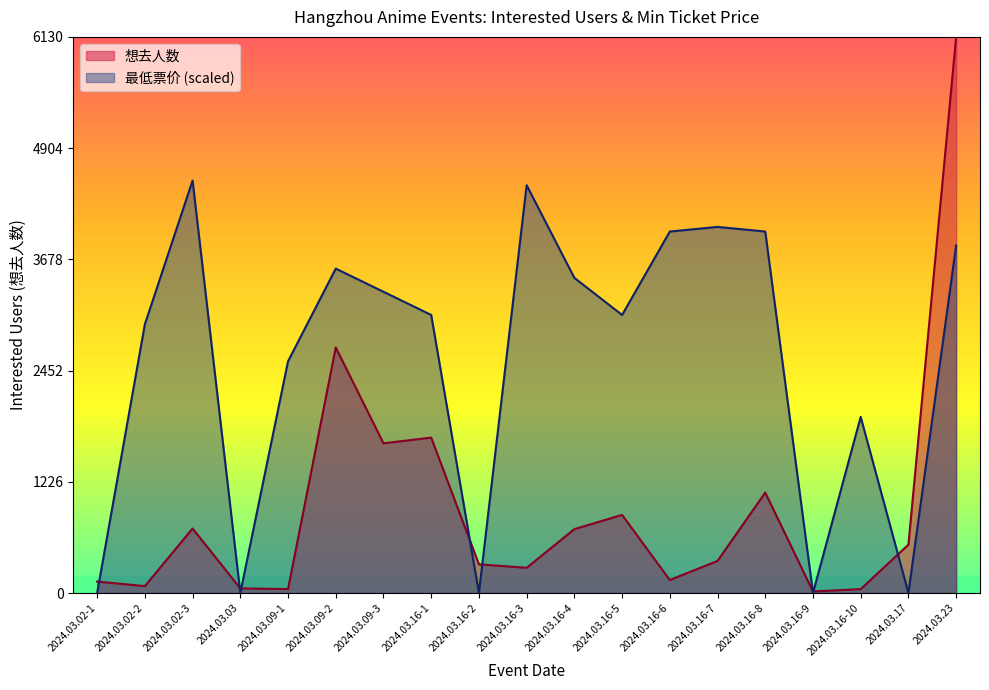

What is the sum of the 想去人数 values at 2024.03.16-9 and 2024.03.16-4?

721.0